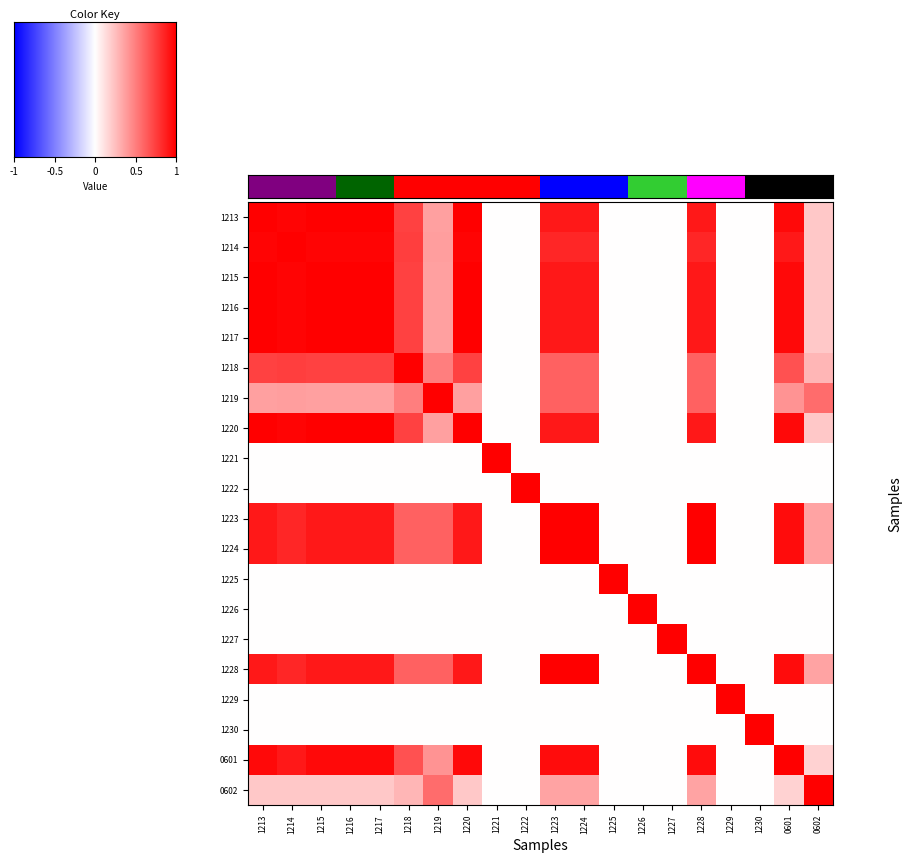

Count the number of data series in this chart.

20